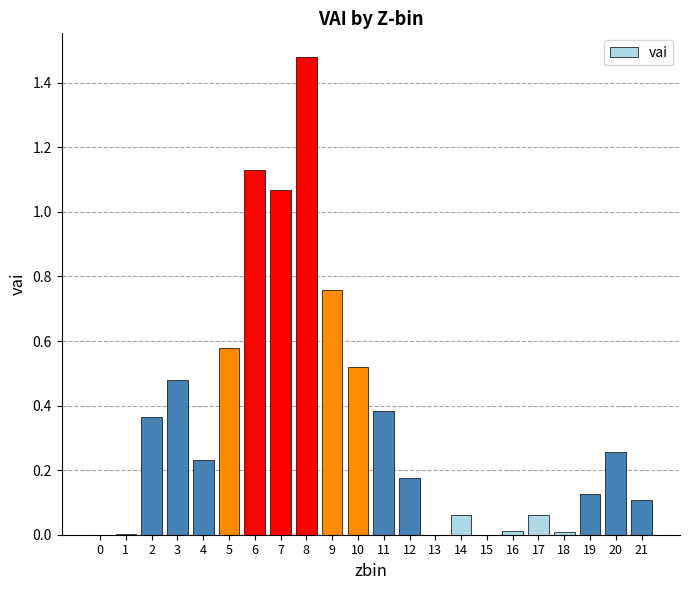

What is the change in value from 8 to 20?

-1.2